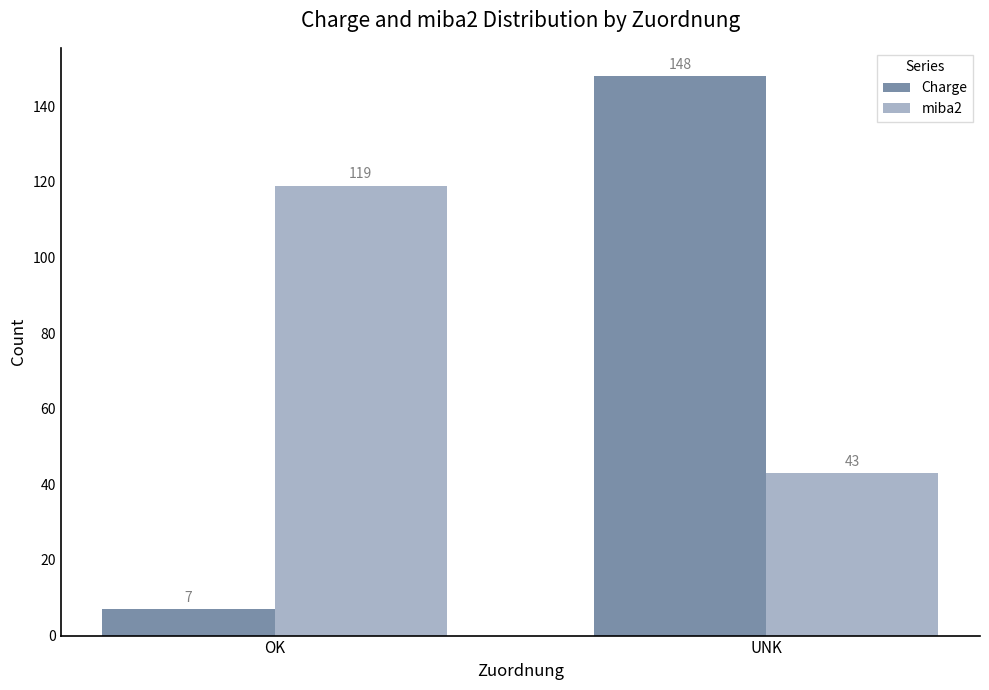

Is it true that Charge equals 7 at OK?

True